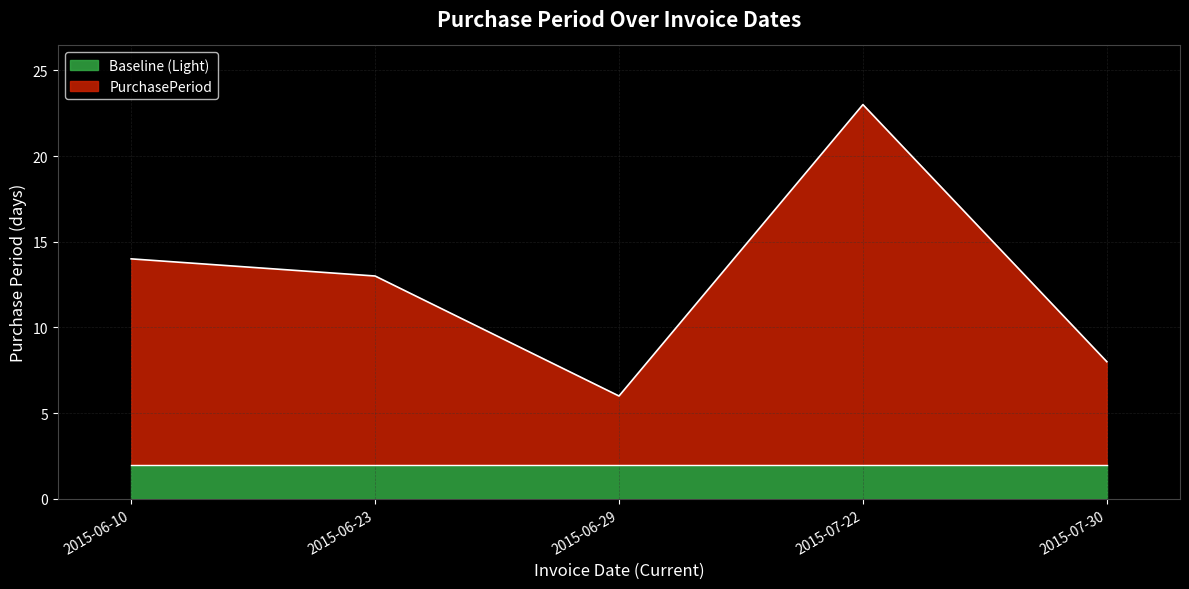

What is the change in value from 2015-06-10 to 2015-06-29?

-8